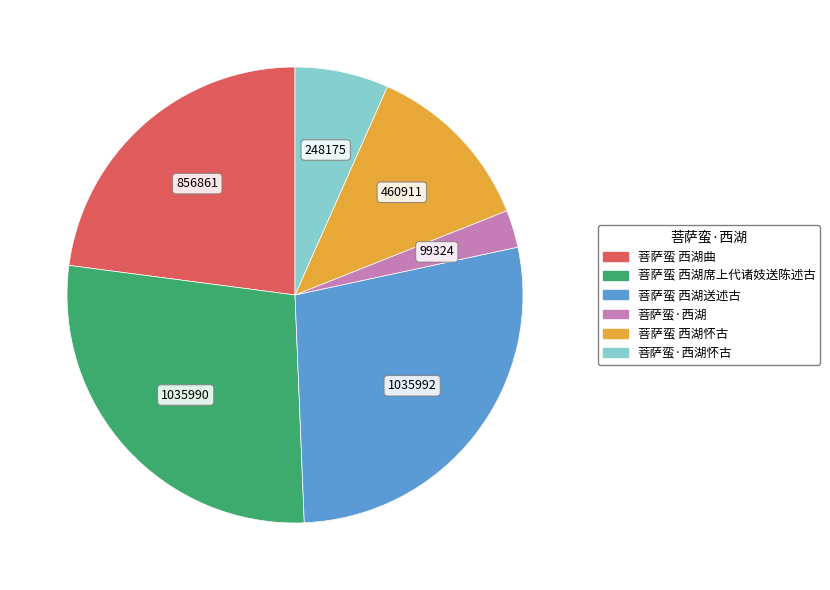

Is there any slice that represents more than half of the pie?

No